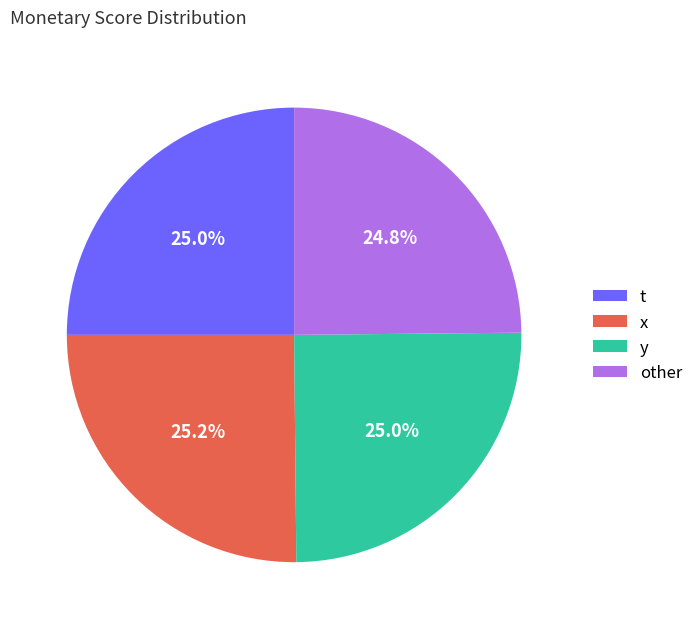

What is the ratio of the value at other to the value at y?

1.0